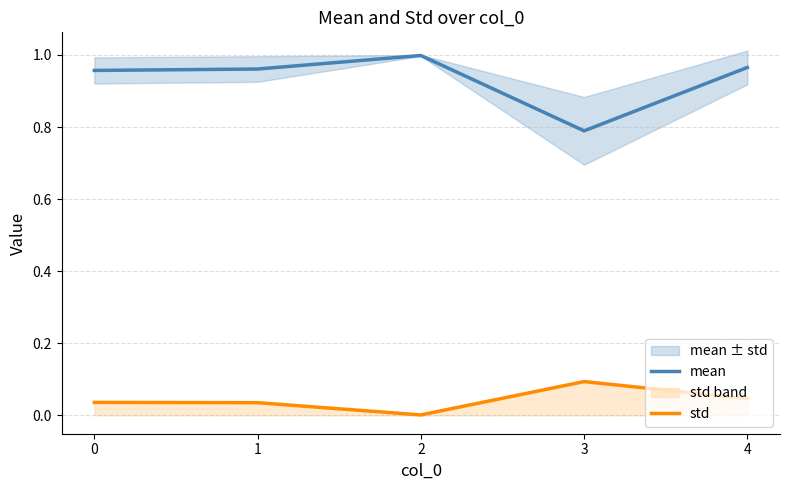

Reading left to right, transcribe all the data shown in this chart.

mean: 0=1.0	1=1.0	2=1.0	3=0.8	4=1.0
std: 0=0.0	1=0.0	2=0.0	3=0.1	4=0.0